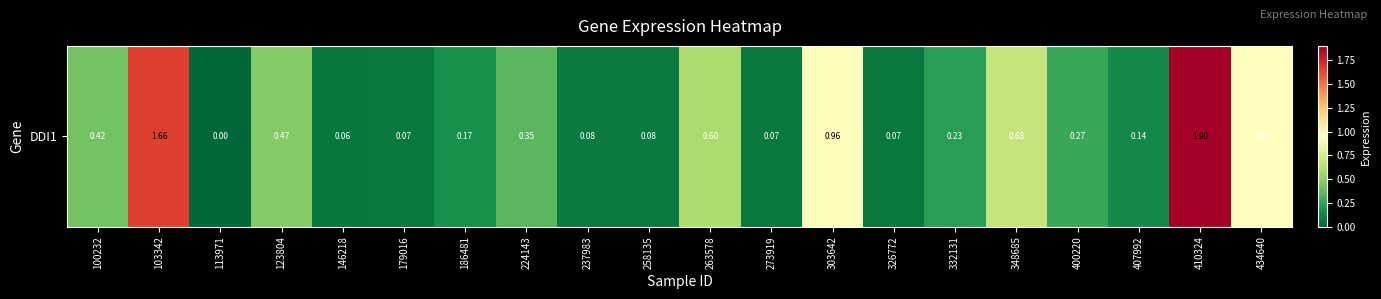

The value at 263578 is 0.6. True or false?

True